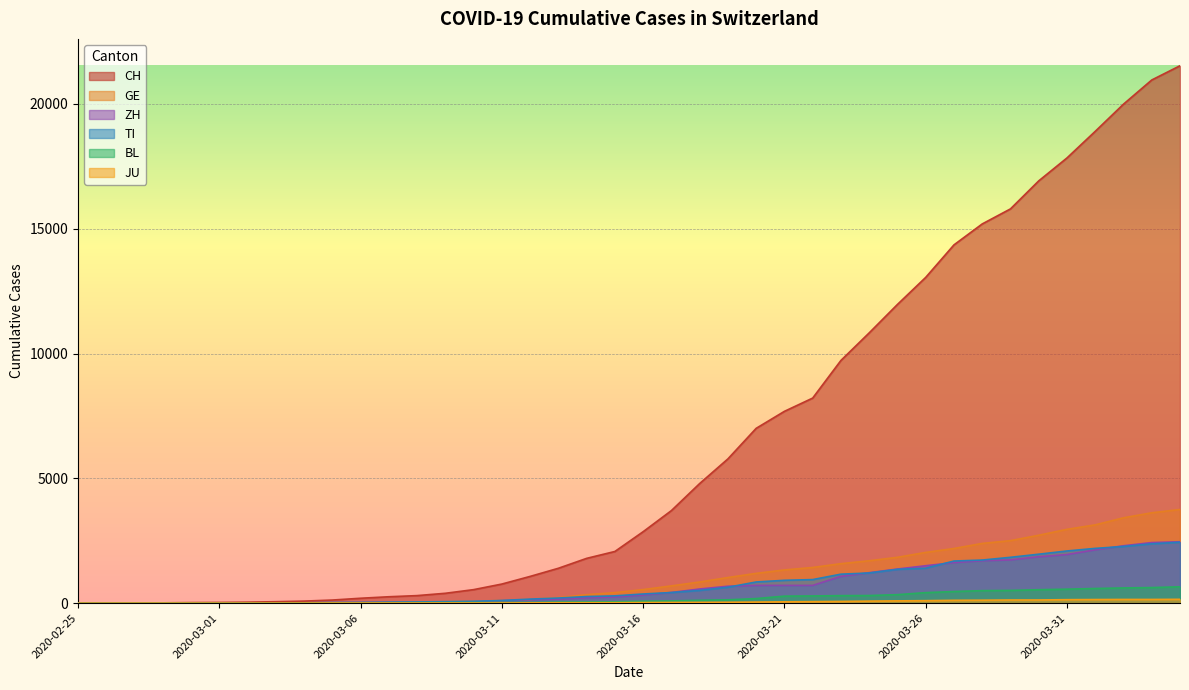

True or false: BL and TI intersect in this chart.

False